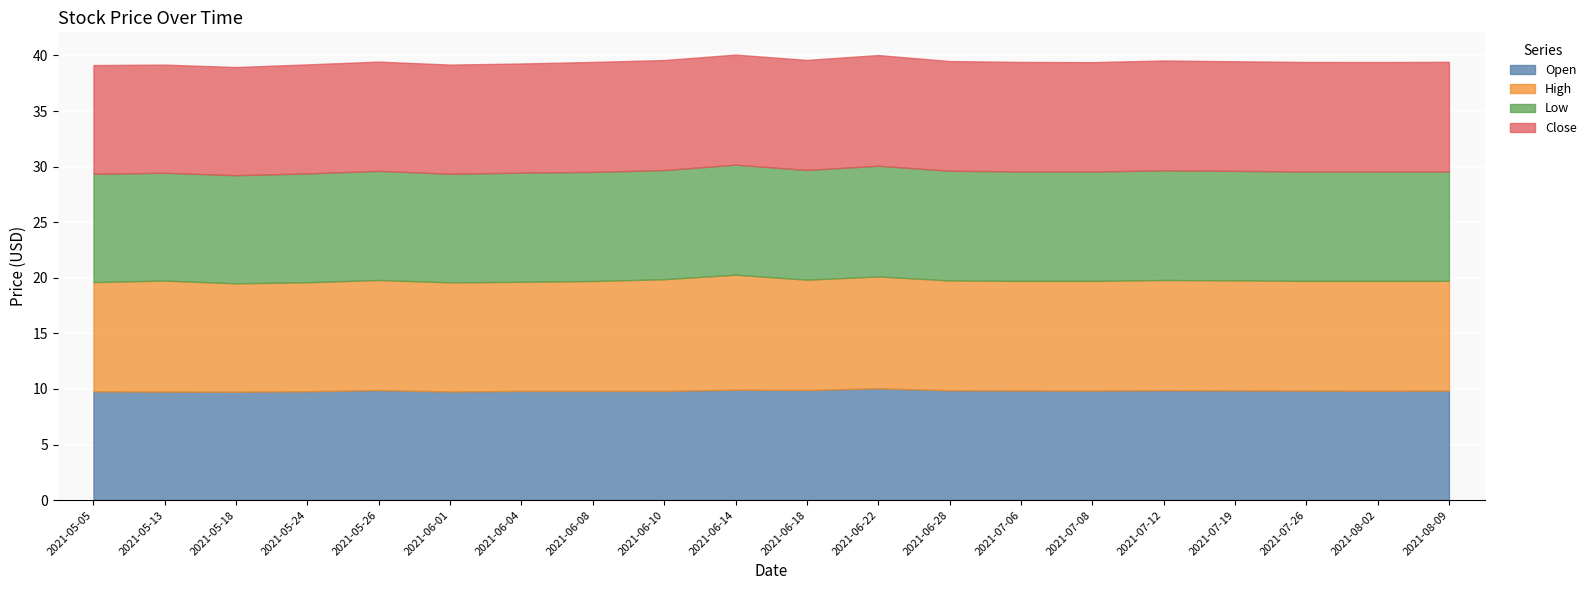

Is the value of Low at 2021-06-10 greater than the value of Close at 2021-07-26?

No